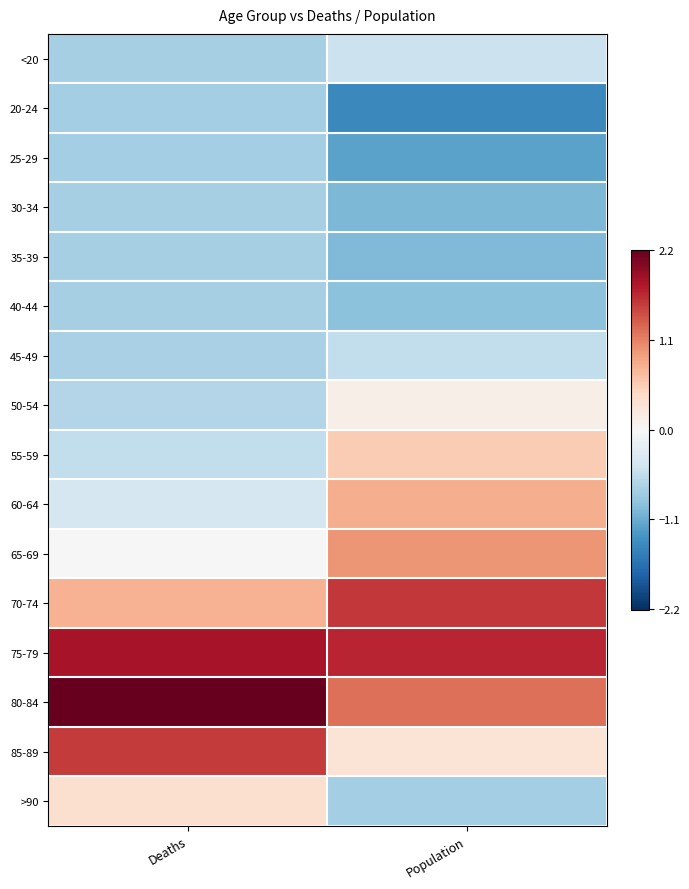

At which category does the chart reach its minimum across all series?

Population